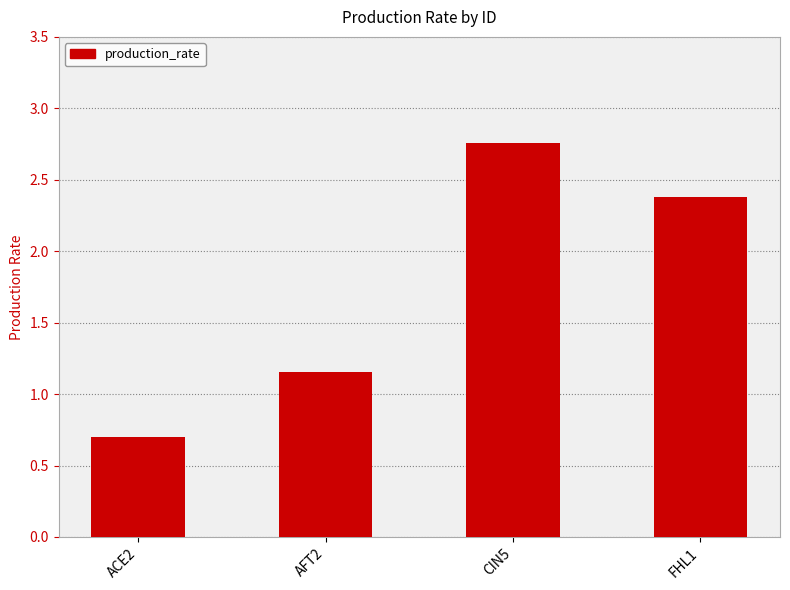

What is the difference between the maximum and minimum values?

2.1